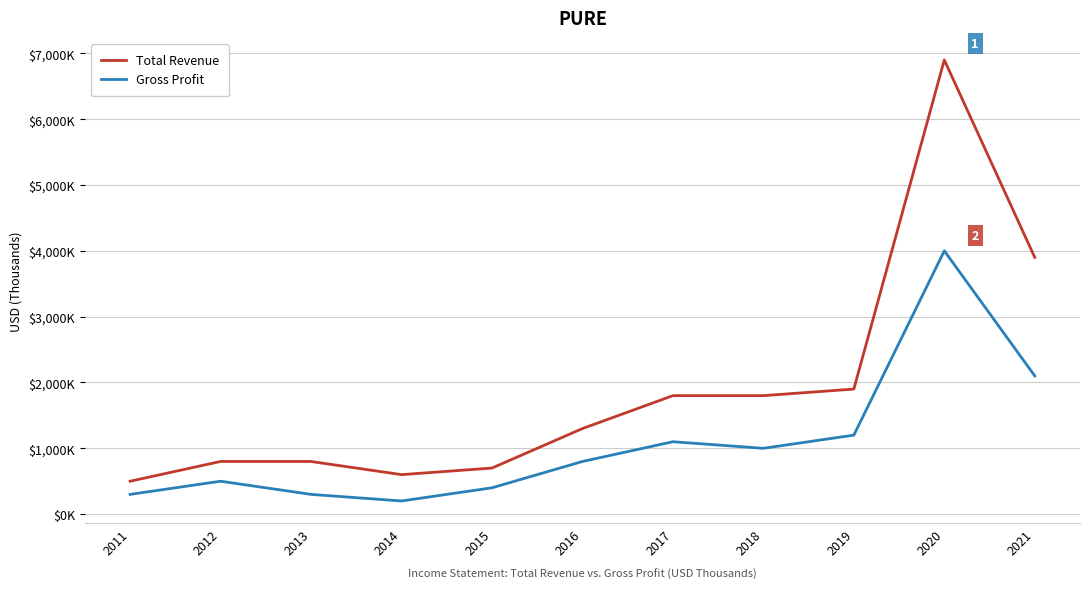

What is the sum of all Gross Profit values?

11900